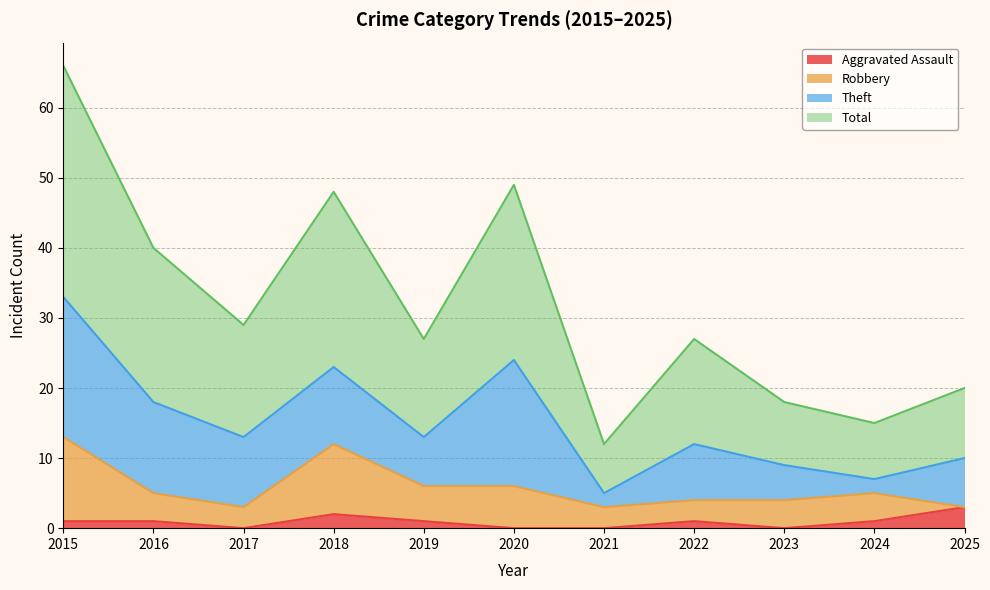

Which series has the widest spread of values?

Total